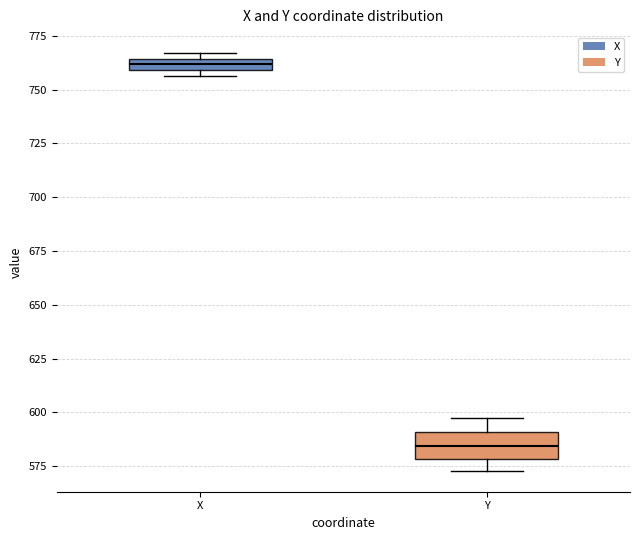

Which box is the tallest, from its lower edge to its upper edge?

Y